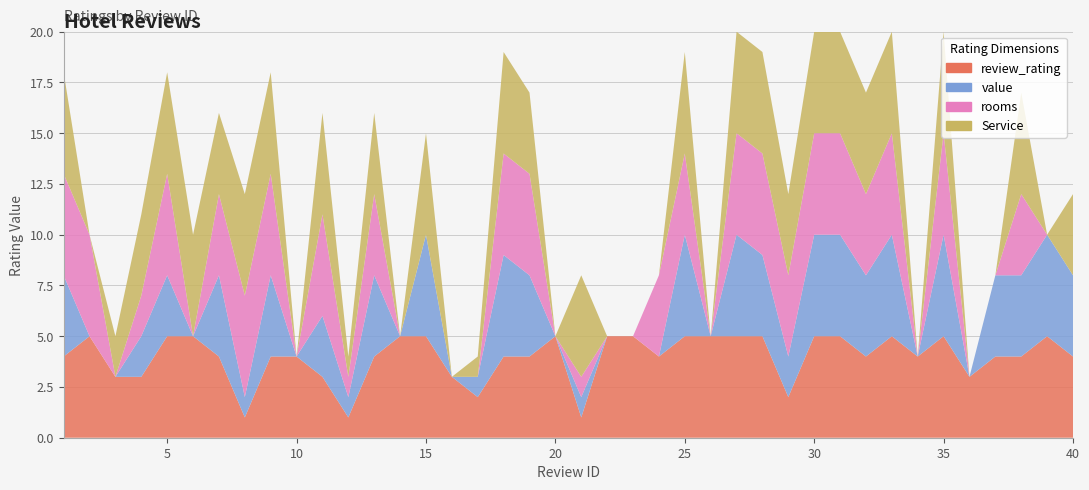

Reading left to right, what are all the values shown in this chart?

review_rating: 1=4	2=5	3=3	4=3	5=5	6=5	7=4	8=1	9=4	10=4	11=3	12=1	13=4	14=5	15=5	16=3	17=2	18=4	19=4	20=5	21=1	22=5	23=5	24=4	25=5	26=5	27=5	28=5	29=2	30=5	31=5	32=4	33=5	34=4	35=5	36=3	37=4	38=4	39=5	40=4
value: 1=4	2=0	3=0	4=2	5=3	6=0	7=4	8=1	9=4	10=0	11=3	12=1	13=4	14=0	15=5	16=0	17=1	18=5	19=4	20=0	21=1	22=0	23=0	24=0	25=5	26=0	27=5	28=4	29=2	30=5	31=5	32=4	33=5	34=0	35=5	36=0	37=4	38=4	39=5	40=4
rooms: 1=5	2=5	3=0	4=2	5=5	6=0	7=4	8=5	9=5	10=0	11=5	12=1	13=4	14=0	15=0	16=0	17=0	18=5	19=5	20=0	21=1	22=0	23=0	24=4	25=4	26=0	27=5	28=5	29=4	30=5	31=5	32=4	33=5	34=0	35=5	36=0	37=0	38=4	39=0	40=0
Service: 1=5	2=0	3=2	4=4	5=5	6=5	7=4	8=5	9=5	10=0	11=5	12=1	13=4	14=0	15=5	16=0	17=1	18=5	19=4	20=0	21=5	22=0	23=0	24=0	25=5	26=0	27=5	28=5	29=4	30=5	31=5	32=5	33=5	34=0	35=5	36=0	37=0	38=5	39=0	40=4